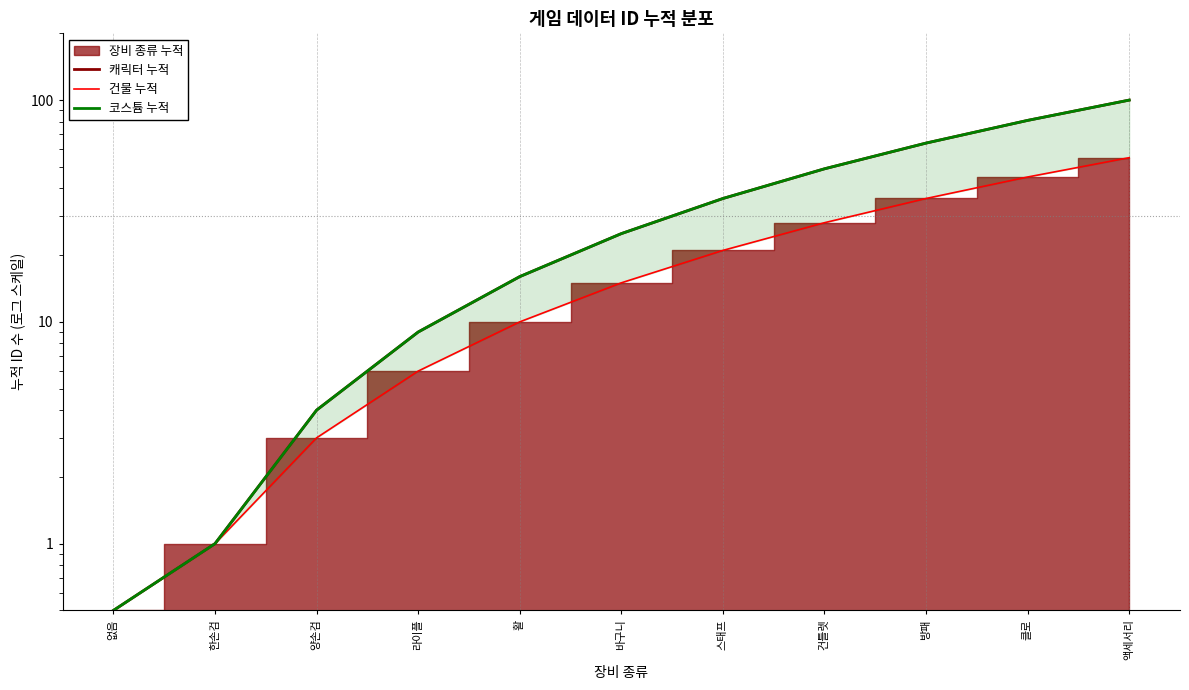

What is the total value across all series at 양손검?

11.0